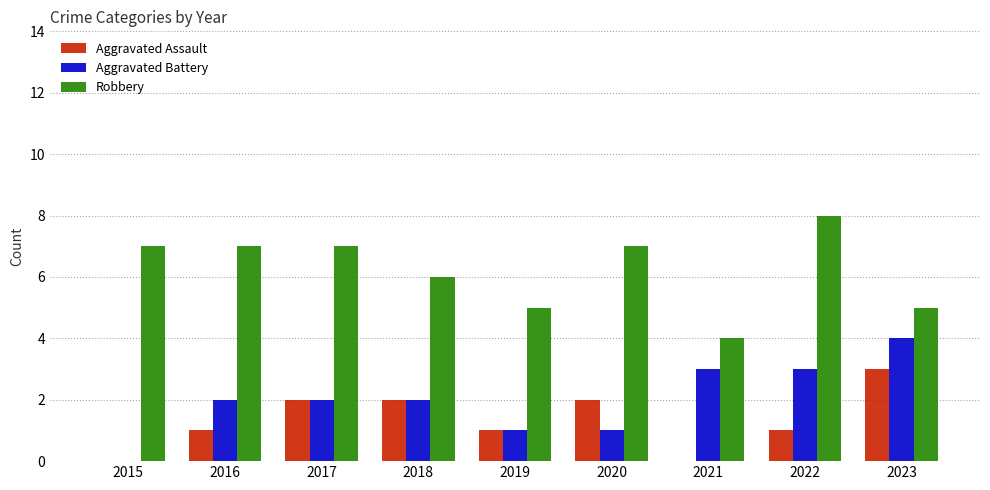

Which label corresponds to the largest value in the chart?

2022